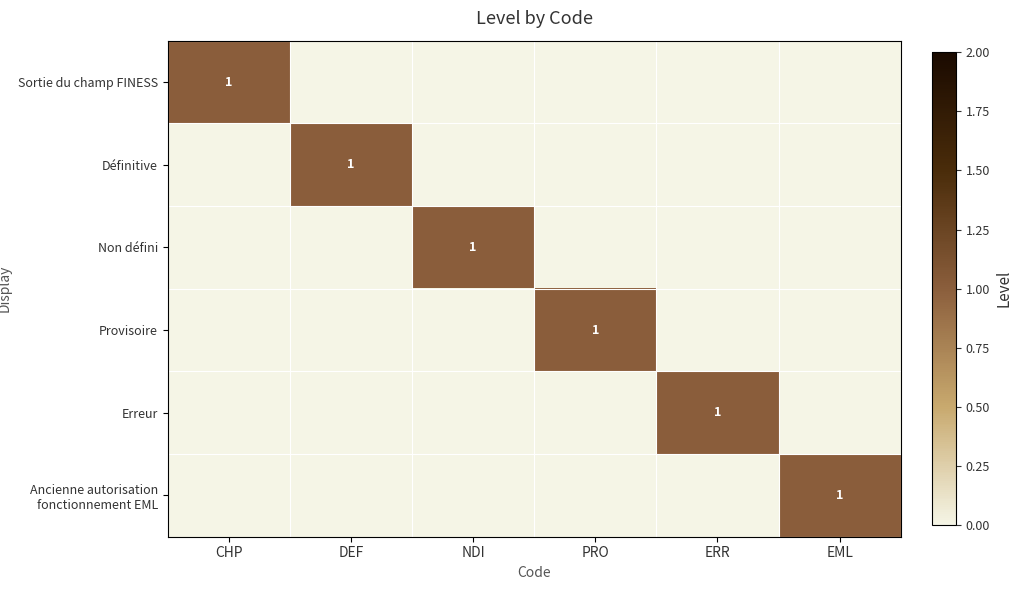

Count the number of categories in the chart.

6